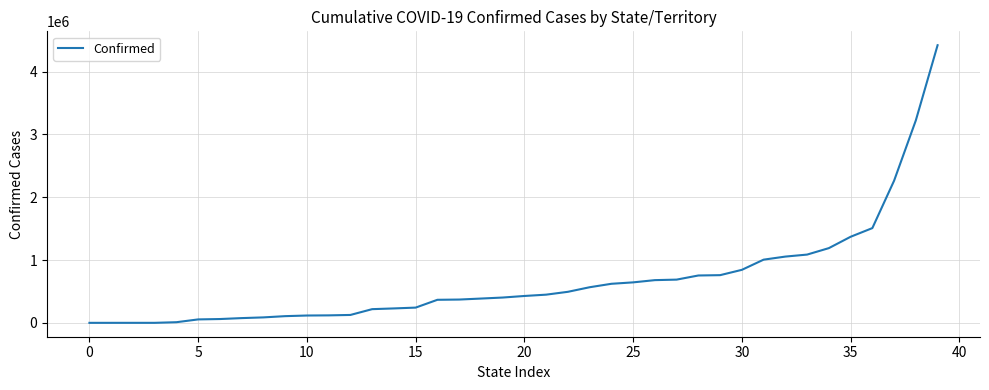

What is the greatest value displayed?

4419187